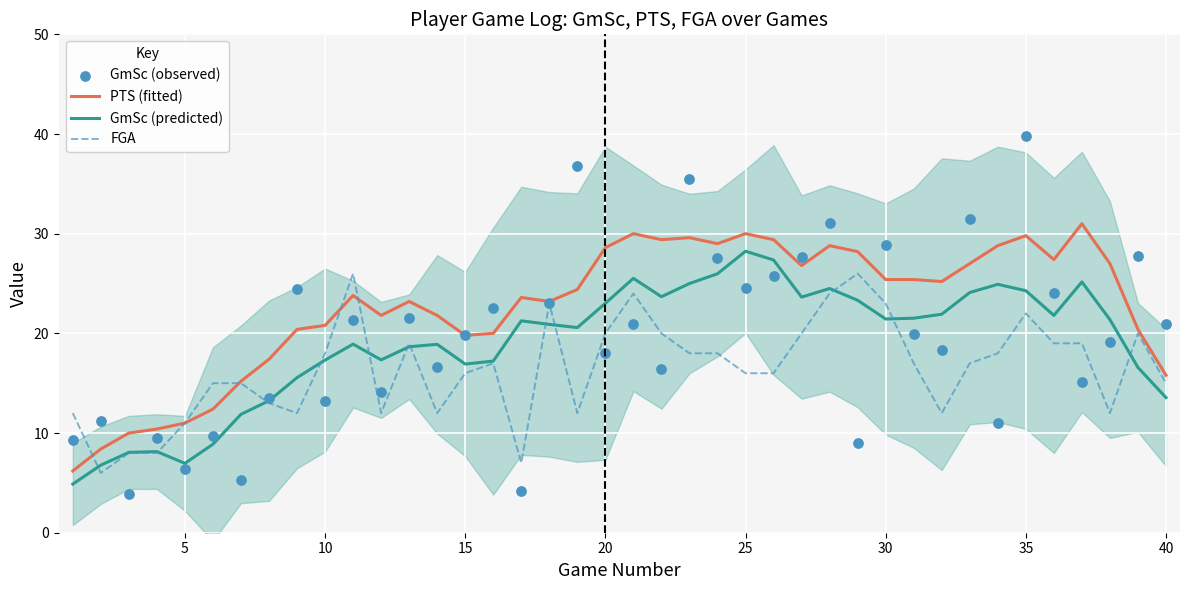

What are all the series names shown in the legend?

PTS (fitted), GmSc (predicted), FGA, GmSc (observed)